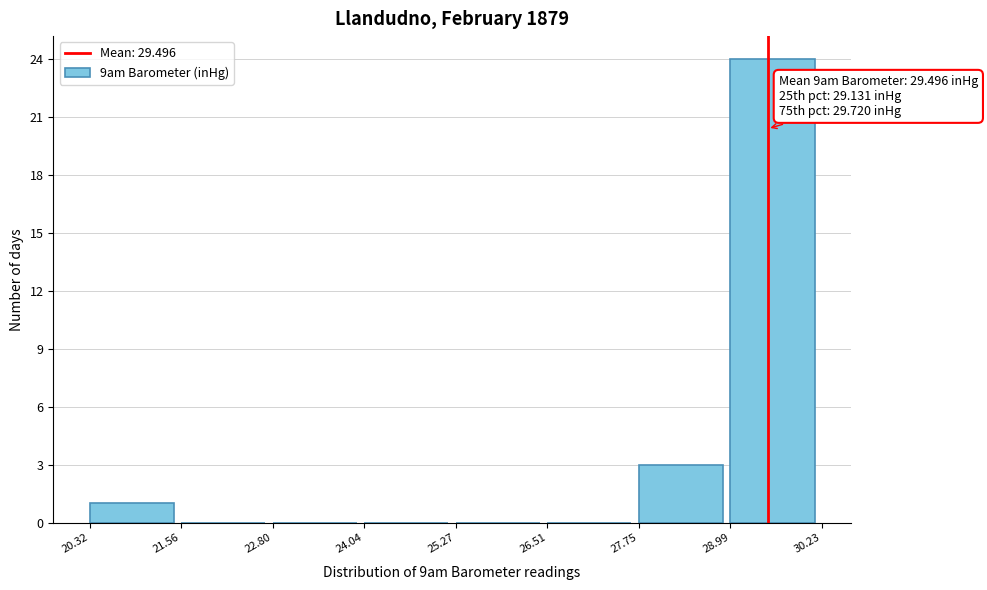

Which range on the x-axis has the tallest bar?

28.99 to 30.23